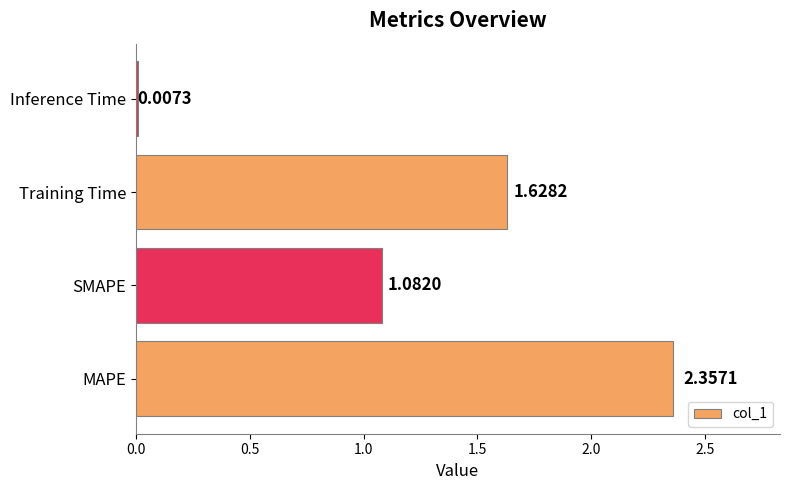

At which category does the chart reach its peak across all series?

MAPE